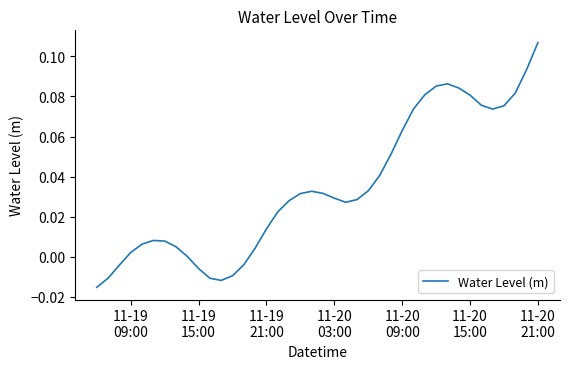

Reading right to left, list all the values displayed in this chart.

0.1	0.1	0.1	0.1	0.1	0.1	0.1	0.1	0.1	0.1	0.1	0.1	0.1	0.1	0.0	0.0	0.0	0.0	0.0	0.0	0.0	0.0	0.0	0.0	0.0	0.0	-0.0	-0.0	-0.0	-0.0	-0.0	0.0	0.0	0.0	0.0	0.0	0.0	-0.0	-0.0	-0.0